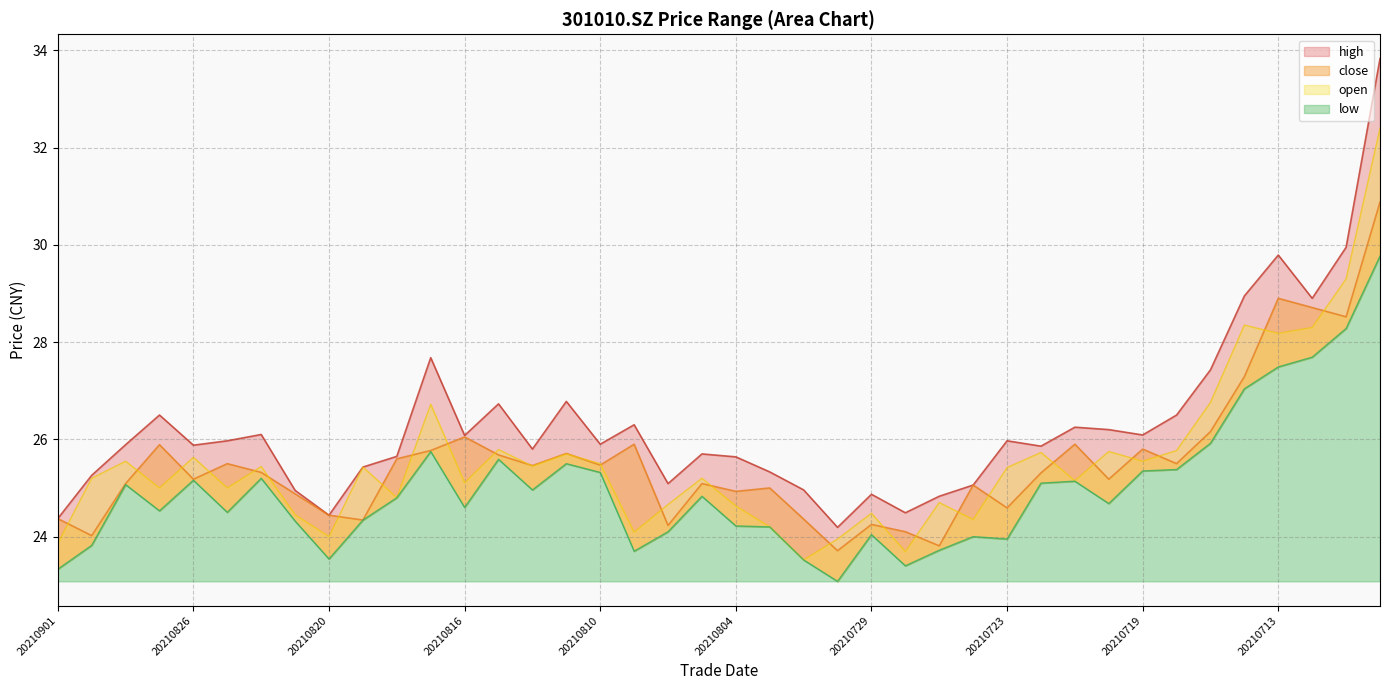

Reading left to right, what are all the values shown in this chart?

close: 20210901=24.4	20210831=24.0	20210830=25.1	20210827=25.9	20210826=25.2	20210825=25.5	20210824=25.3	20210823=24.9	20210820=24.4	20210819=24.3	20210818=25.6	20210817=25.8	20210816=26.1	20210813=25.7	20210812=25.5	20210811=25.7	20210810=25.5	20210809=25.9	20210806=24.2	20210805=25.1	20210804=24.9	20210803=25.0	20210802=24.4	20210730=23.7	20210729=24.2	20210728=24.1	20210727=23.8	20210726=25.1	20210723=24.6	20210722=25.3	20210721=25.9	20210720=25.2	20210719=25.8	20210716=25.5	20210715=26.2	20210714=27.3	20210713=28.9	20210712=28.7	20210709=28.5	20210708=30.9
open: 20210901=23.9	20210831=25.2	20210830=25.6	20210827=25.0	20210826=25.6	20210825=25.0	20210824=25.4	20210823=24.4	20210820=24.0	20210819=25.4	20210818=24.8	20210817=26.7	20210816=25.1	20210813=25.8	20210812=25.4	20210811=25.7	20210810=25.5	20210809=24.1	20210806=24.7	20210805=25.2	20210804=24.6	20210803=24.2	20210802=23.5	20210730=23.9	20210729=24.5	20210728=23.7	20210727=24.7	20210726=24.4	20210723=25.4	20210722=25.7	20210721=25.1	20210720=25.8	20210719=25.6	20210716=25.8	20210715=26.8	20210714=28.4	20210713=28.2	20210712=28.3	20210709=29.3	20210708=32.4
high: 20210901=24.4	20210831=25.3	20210830=25.9	20210827=26.5	20210826=25.9	20210825=26.0	20210824=26.1	20210823=24.9	20210820=24.4	20210819=25.4	20210818=25.6	20210817=27.7	20210816=26.1	20210813=26.7	20210812=25.8	20210811=26.8	20210810=25.9	20210809=26.3	20210806=25.1	20210805=25.7	20210804=25.6	20210803=25.3	20210802=25.0	20210730=24.2	20210729=24.9	20210728=24.5	20210727=24.8	20210726=25.1	20210723=26.0	20210722=25.9	20210721=26.2	20210720=26.2	20210719=26.1	20210716=26.5	20210715=27.4	20210714=28.9	20210713=29.8	20210712=28.9	20210709=29.9	20210708=33.8
low: 20210901=23.3	20210831=23.8	20210830=25.1	20210827=24.5	20210826=25.2	20210825=24.5	20210824=25.2	20210823=24.3	20210820=23.5	20210819=24.3	20210818=24.8	20210817=25.8	20210816=24.6	20210813=25.6	20210812=25.0	20210811=25.5	20210810=25.3	20210809=23.7	20210806=24.1	20210805=24.8	20210804=24.2	20210803=24.2	20210802=23.5	20210730=23.1	20210729=24.0	20210728=23.4	20210727=23.7	20210726=24.0	20210723=23.9	20210722=25.1	20210721=25.1	20210720=24.7	20210719=25.4	20210716=25.4	20210715=25.9	20210714=27.0	20210713=27.5	20210712=27.7	20210709=28.3	20210708=29.8